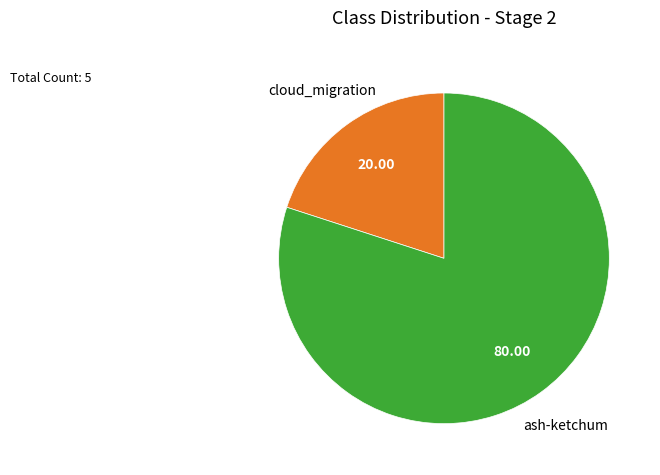

Is there any slice that represents more than half of the pie?

Yes